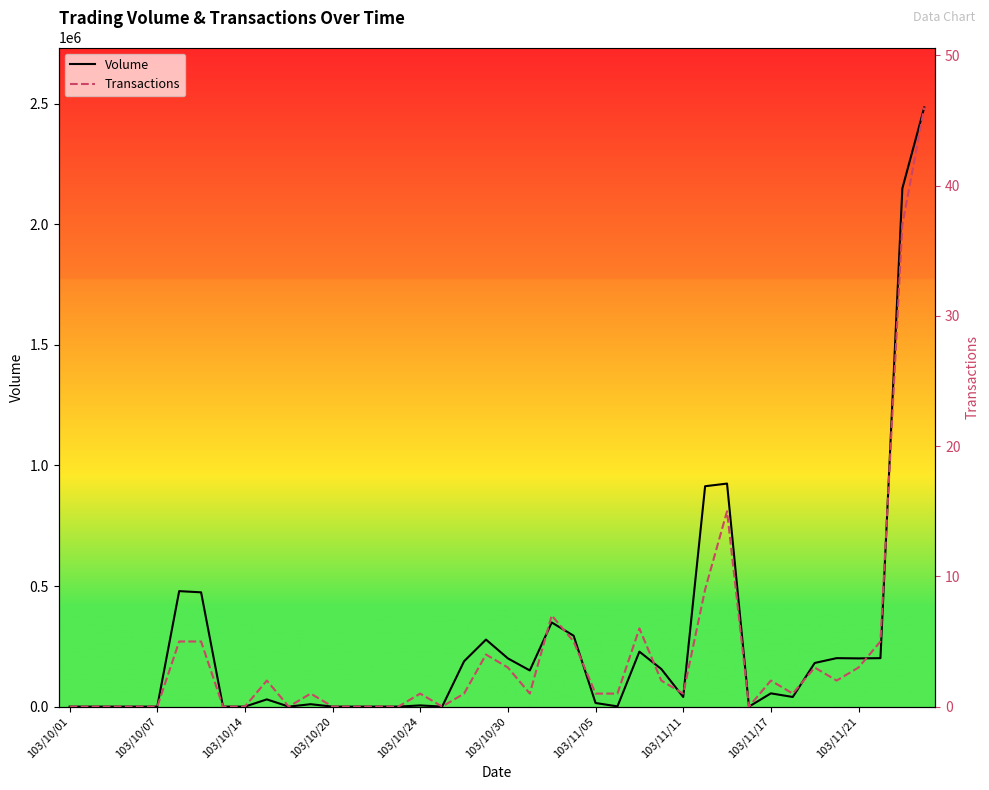

Is this an area chart (filled region under the line)?

No